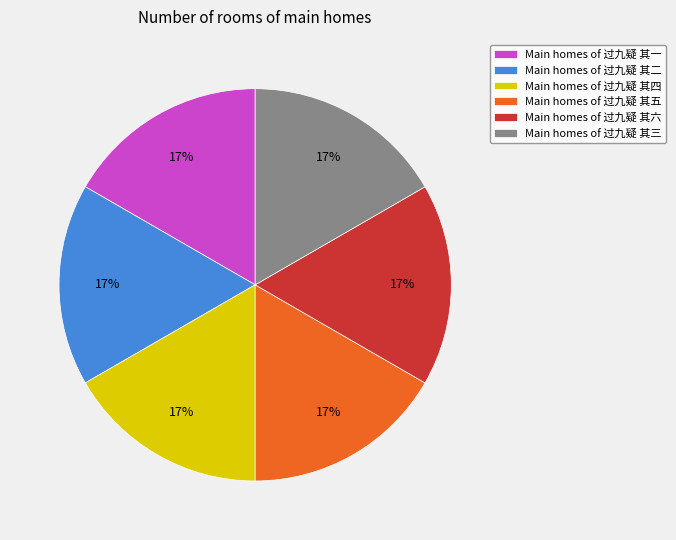

What is the ratio of the value at Main homes of 过九疑 其六 to the value at Main homes of 过九疑 其二?

1.0